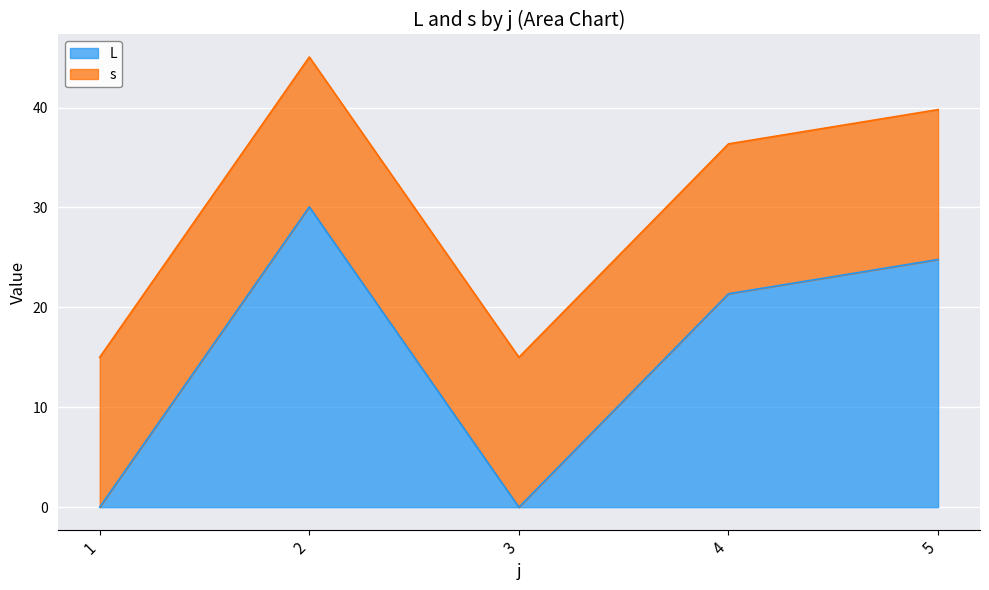

How many points are lower than both their immediate neighbors (excluding endpoints)?

1